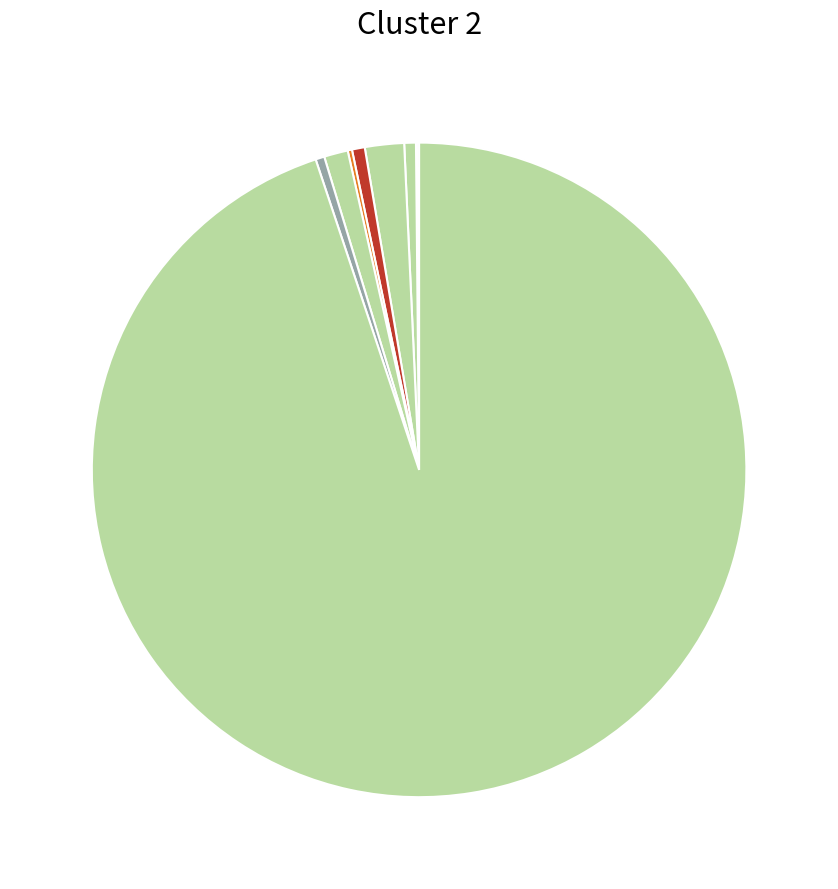

Is there any slice that represents more than half of the pie?

Yes